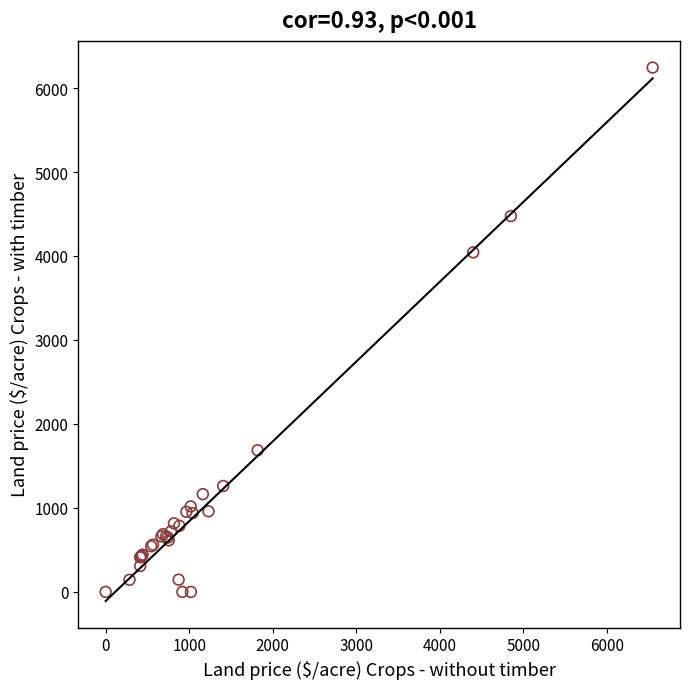

What Y value in the scatter plot is closest to 3121?

4042.9